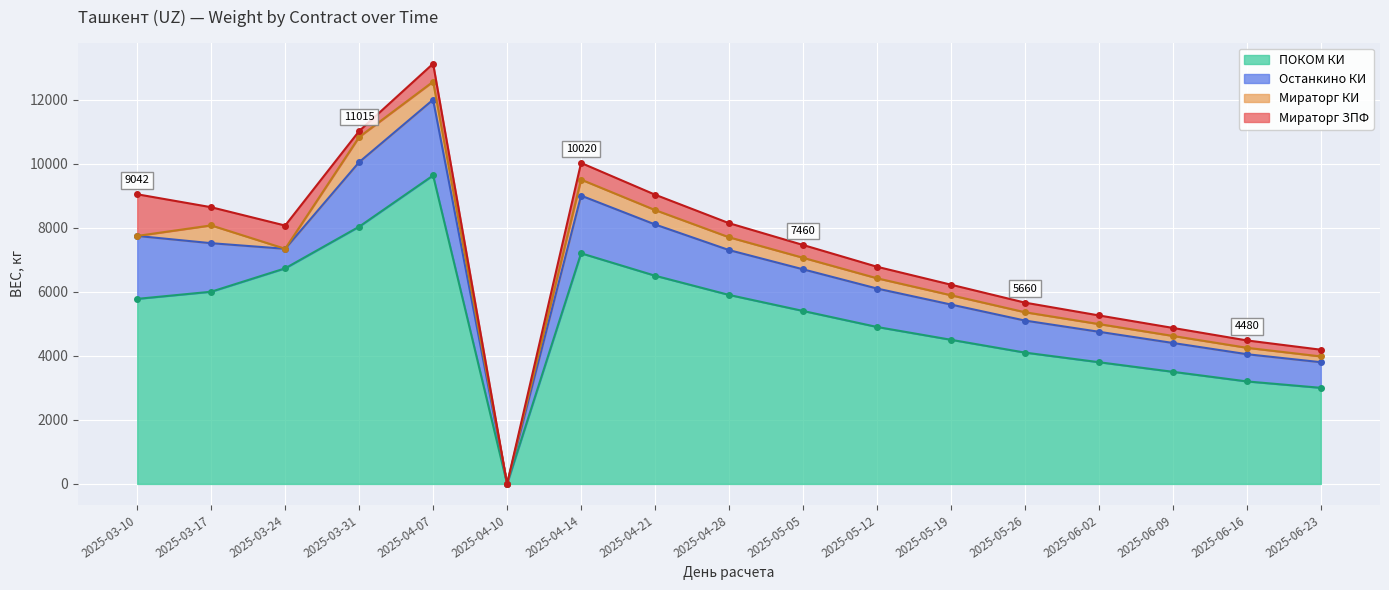

Reading left to right, transcribe all the data shown in this chart.

ПОКОМ КИ: 5777	6000	6730	8030	9630	0	7200	6500	5900	5400	4900	4500	4100	3800	3500	3200	3000
Останкино КИ: 1965	1515	610	2015	2365	0	1800	1600	1400	1300	1200	1100	1000	950	900	850	800
Мираторг КИ: 0	556	0	784	562	0	500	450	400	360	320	290	260	240	220	200	180
Мираторг ЗПФ: 1300	567	726	186	562	0	520	480	440	400	360	330	300	270	250	230	210